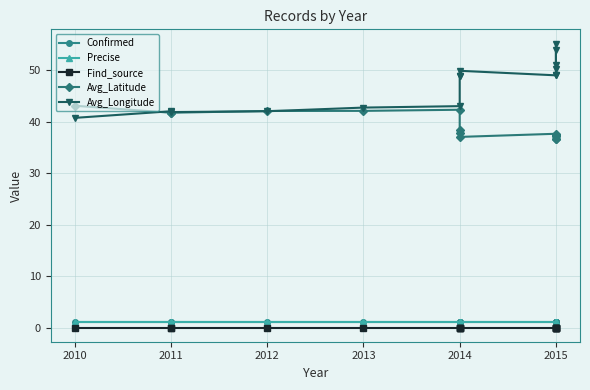

What is the total value across all series at 2013?

86.9